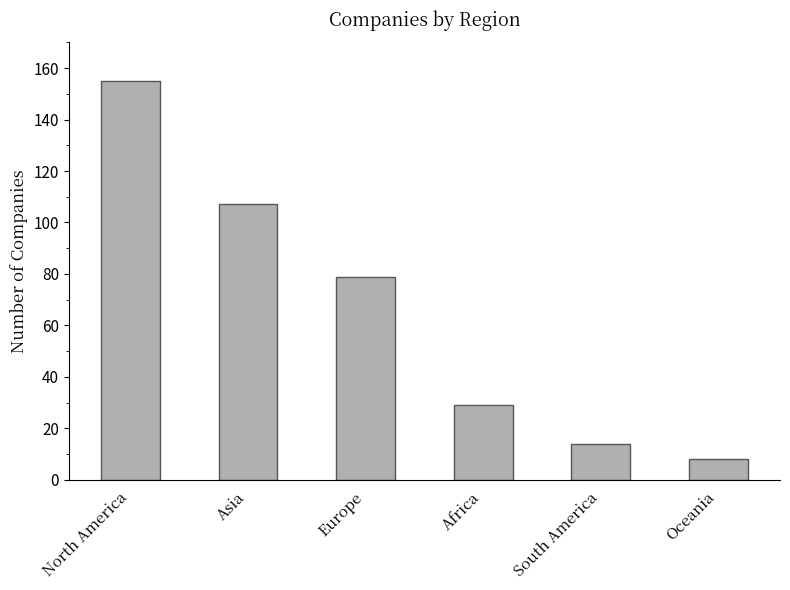

At which label does the data first exceed 79?

North America